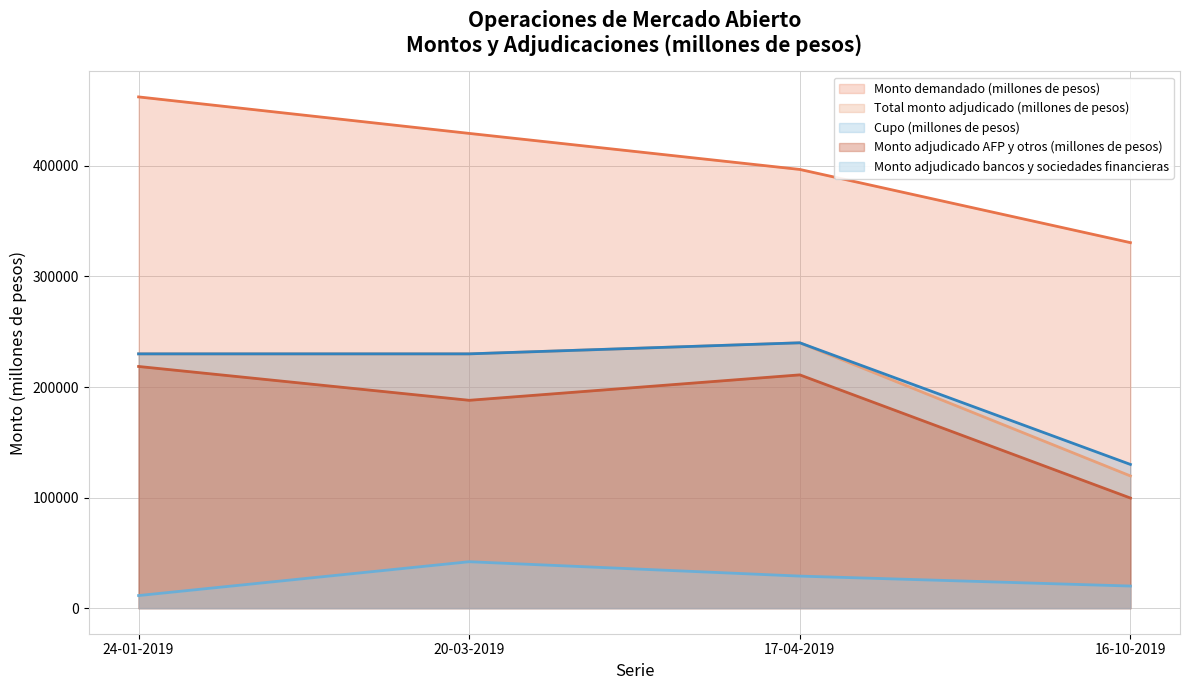

Which series has the widest spread of values?

Monto demandado (millones de pesos)